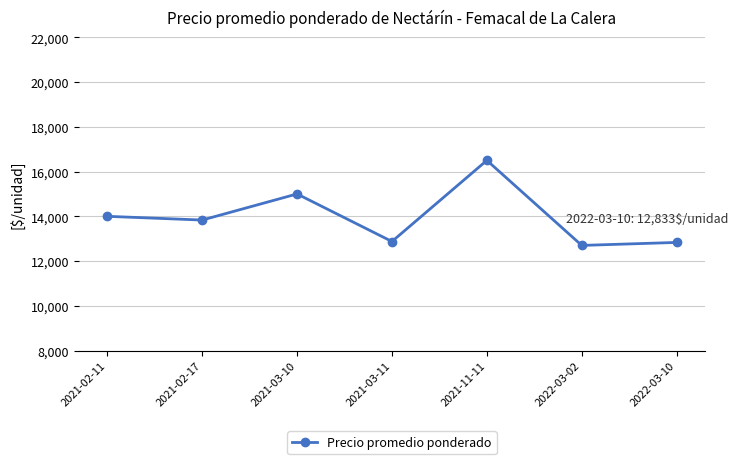

True or false: the data shows 25951.5 at 2021-03-10.

False